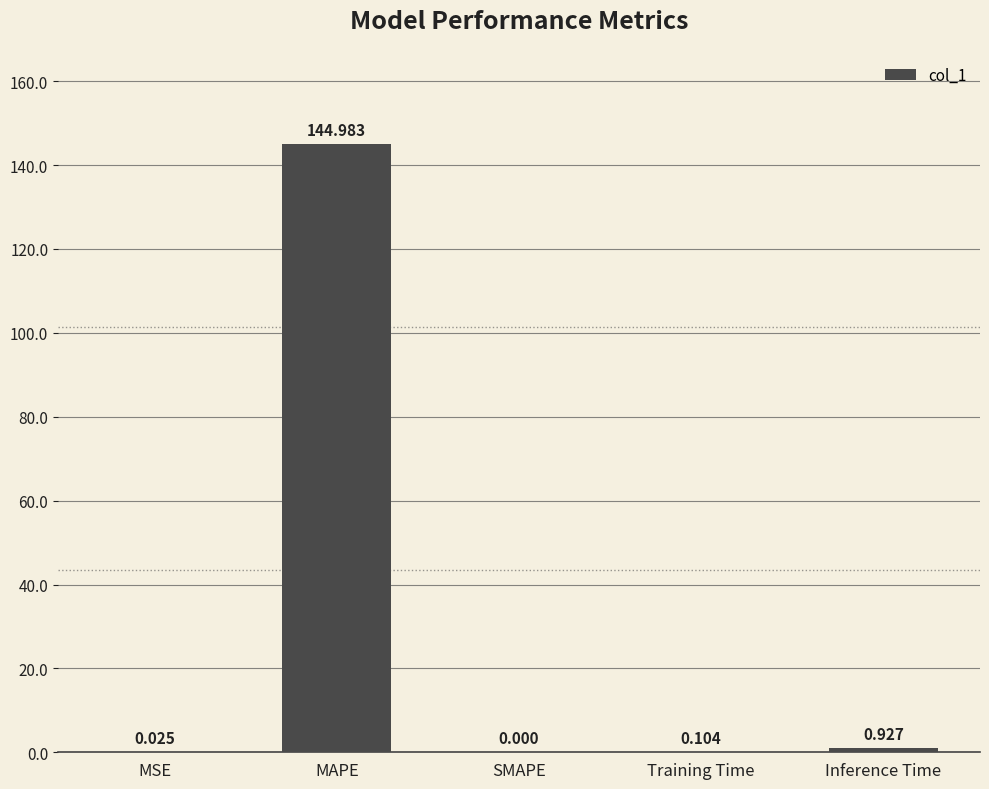

How many values are above zero?

4